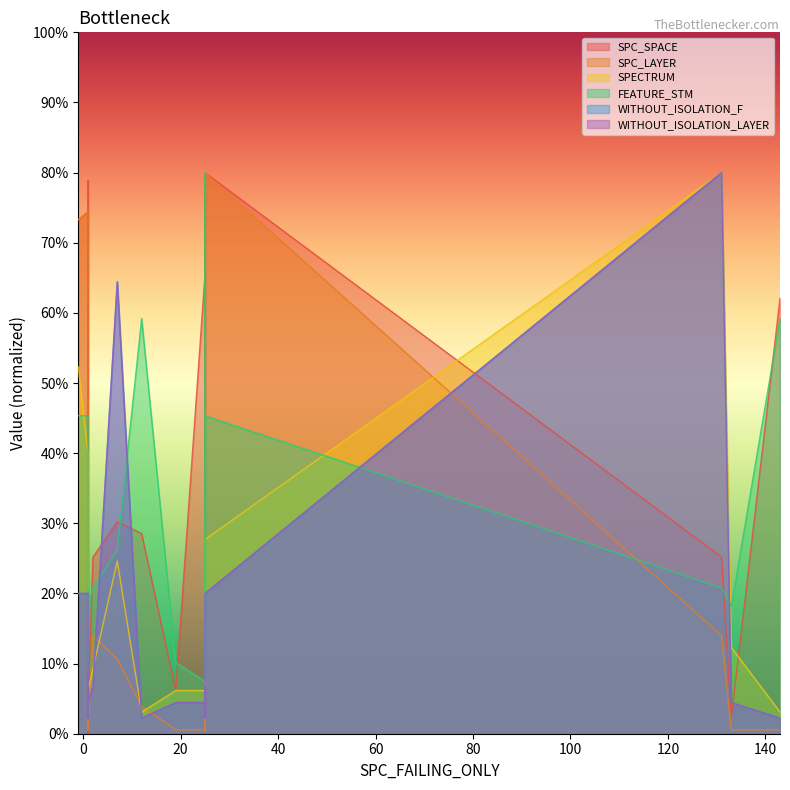

How many intersections are there between SPECTRUM and FEATURE_STM?

3